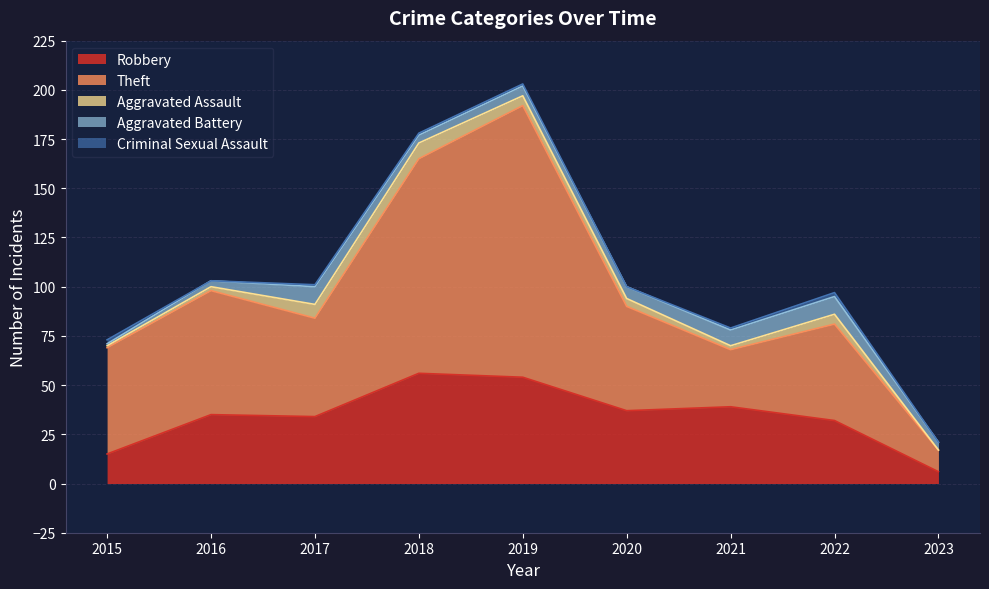

What is the value of the Theft point at the 4th from the left?

109